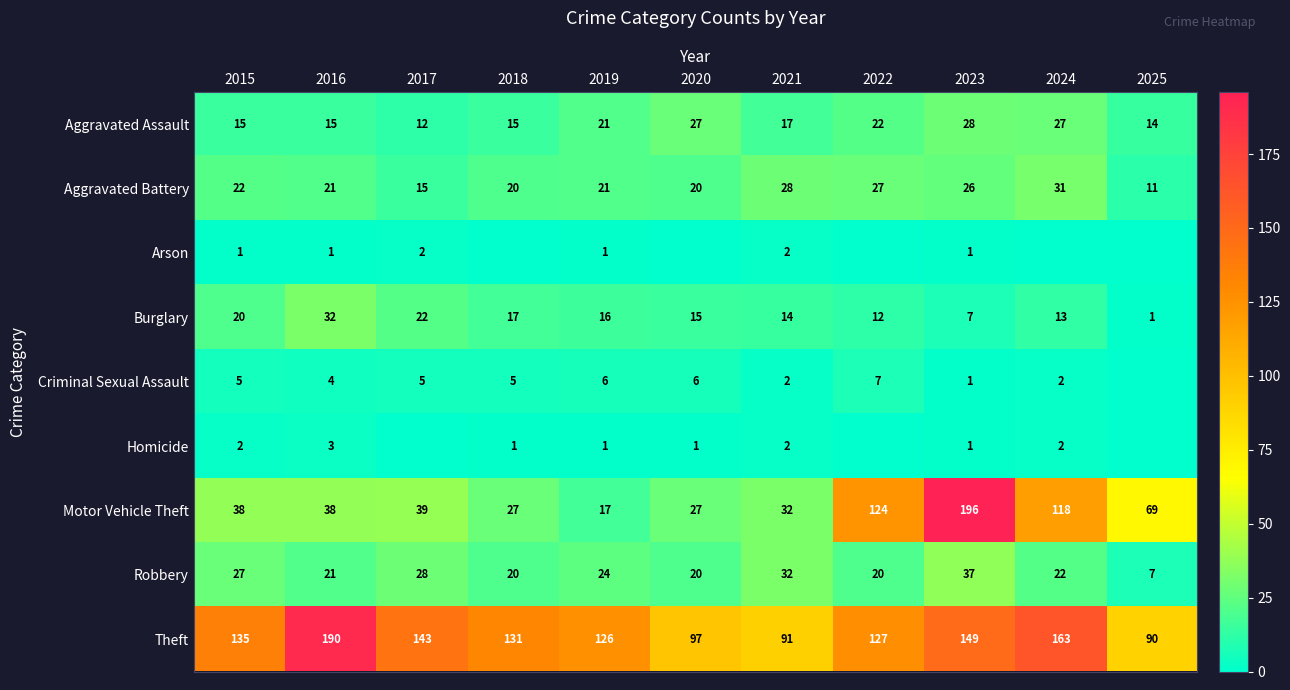

True or false: Criminal Sexual Assault has a value of 2 at 2021.

True